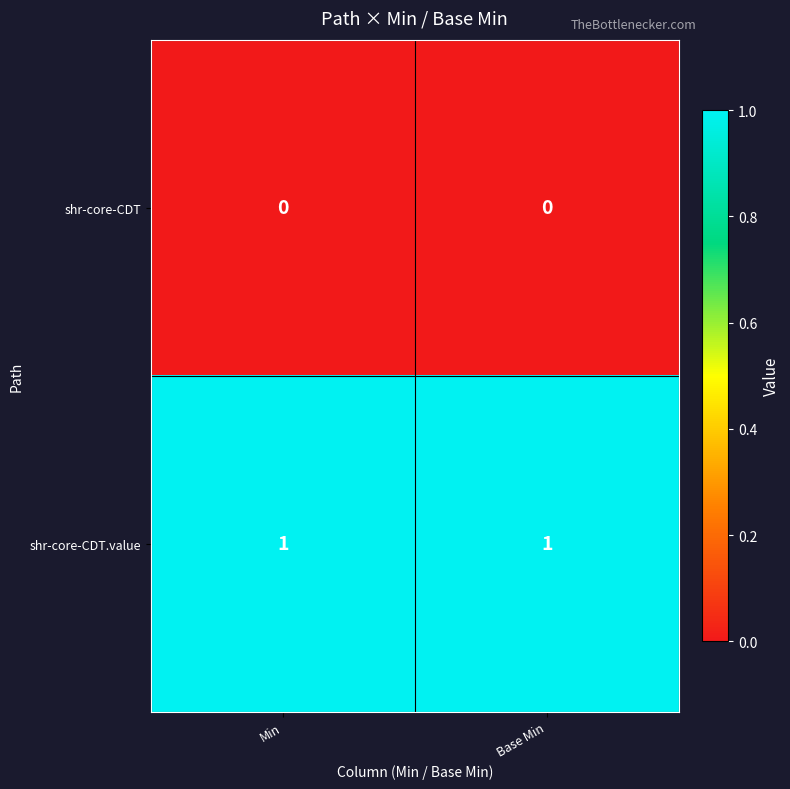

List the series in order of their peak value, lowest first.

shr-core-CDT, shr-core-CDT.value